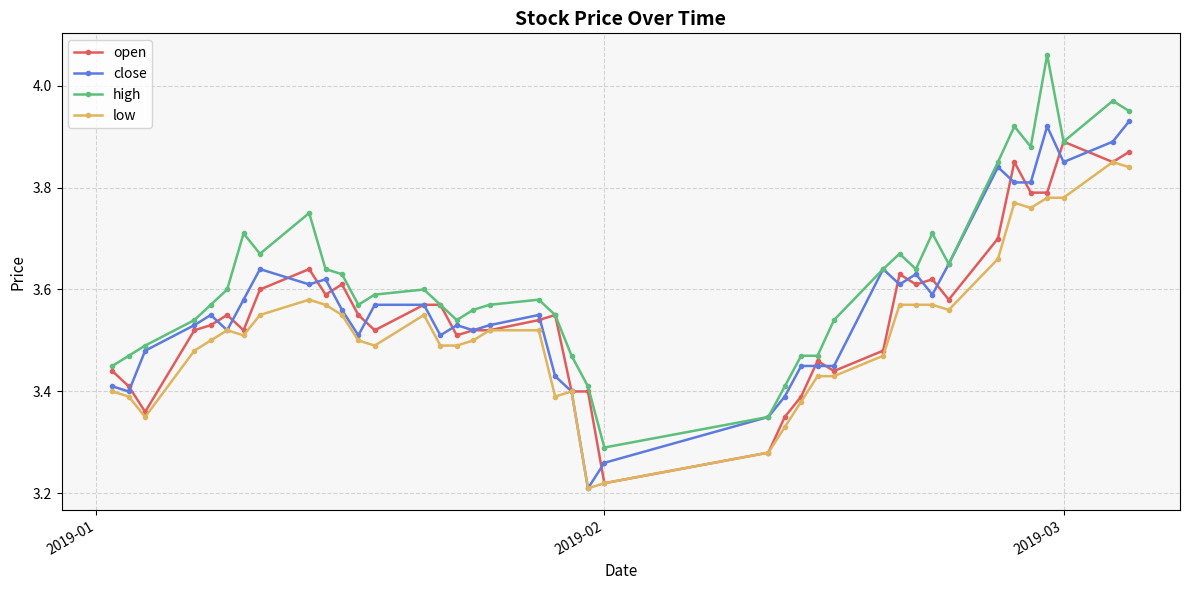

At how many categories does at least one series exceed 3?

40